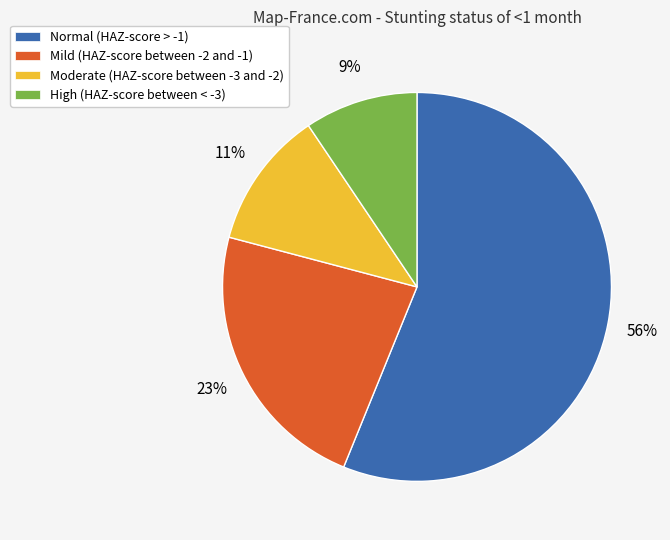

To the nearest percent, what is the difference between the Moderate (HAZ-score between -3 and -2) and Normal (HAZ-score > -1) slice percentages?

45%